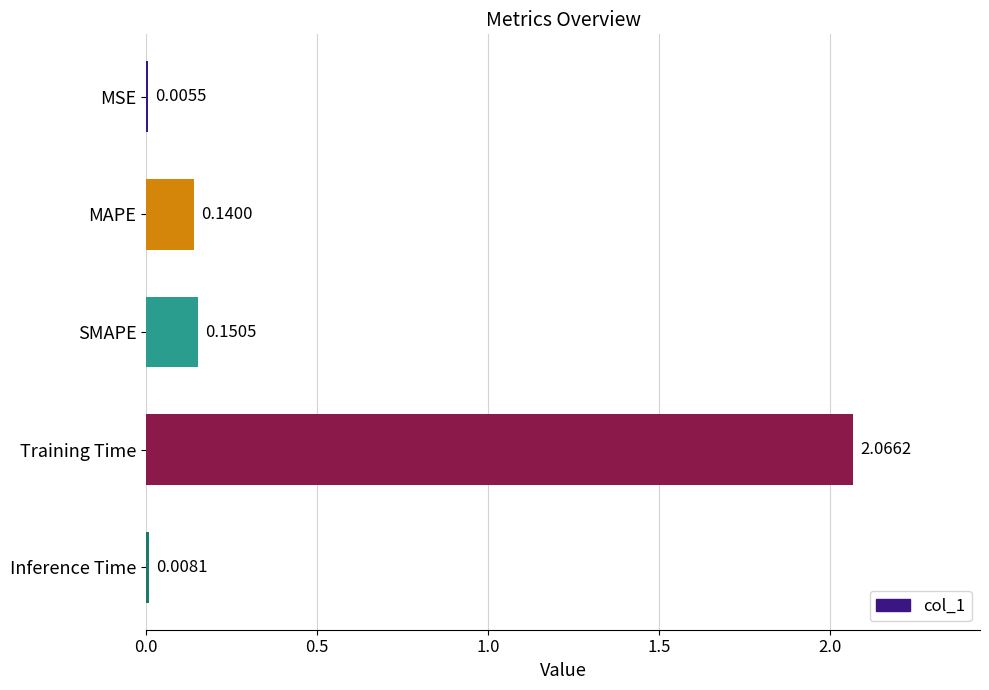

Which category has the highest value across all series?

Training Time